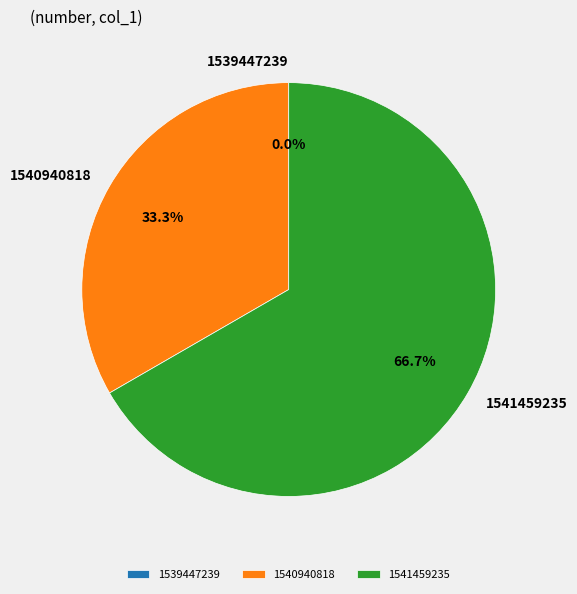

The 1539447239 slice represents 9% of the pie. True or false?

False